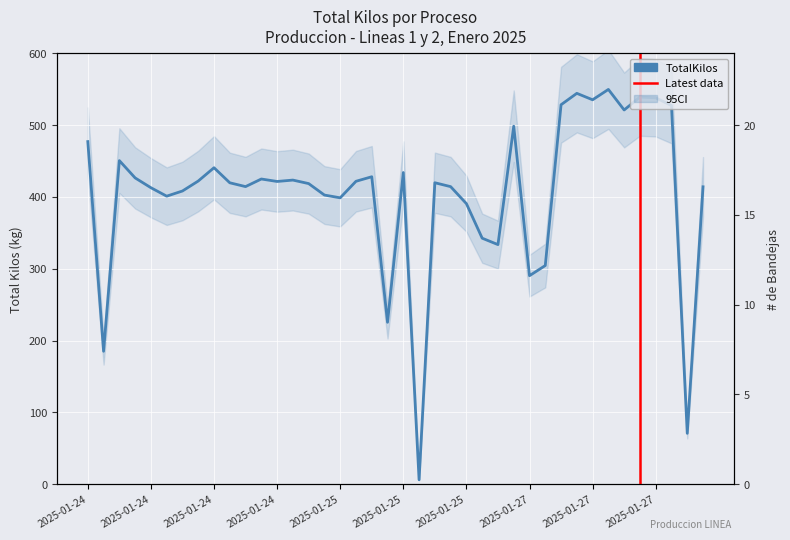

List the labels in order of value, smallest first.

2025-01-25 10:37, 2025-01-27 16:44, 2025-01-24 09:56, 2025-01-25 09:47, 2025-01-27 10:56, 2025-01-27 11:26, 2025-01-25 15:25, 2025-01-25 14:45, 2025-01-25 13:36, 2025-01-25 08:42, 2025-01-24 12:13, 2025-01-24 16:32, 2025-01-24 12:44, 2025-01-24 11:10, 2025-01-27 21:44, 2025-01-25 11:48, 2025-01-24 14:32, 2025-01-24 16:12, 2025-01-24 14:10, 2025-01-25 11:17, 2025-01-24 15:21, 2025-01-25 09:02, 2025-01-24 13:15, 2025-01-24 15:47, 2025-01-24 14:55, 2025-01-24 10:42, 2025-01-25 09:29, 2025-01-25 10:36, 2025-01-24 13:47, 2025-01-24 10:20, 2025-01-24 09:26, 2025-01-27 10:32, 2025-01-27 14:41, 2025-01-27 16:32, 2025-01-27 12:41, 2025-01-27 13:50, 2025-01-27 15:50, 2025-01-27 15:17, 2025-01-27 13:21, 2025-01-27 14:16